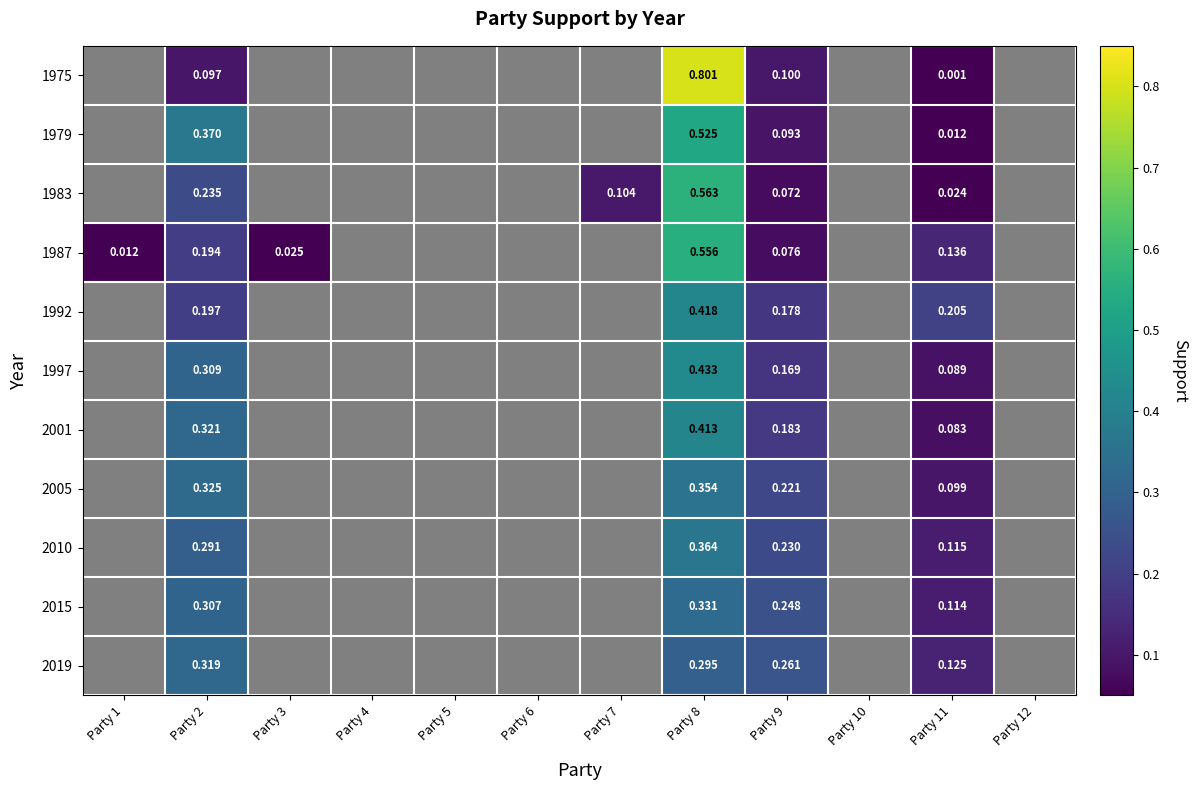

How many distinct data groups are displayed?

11